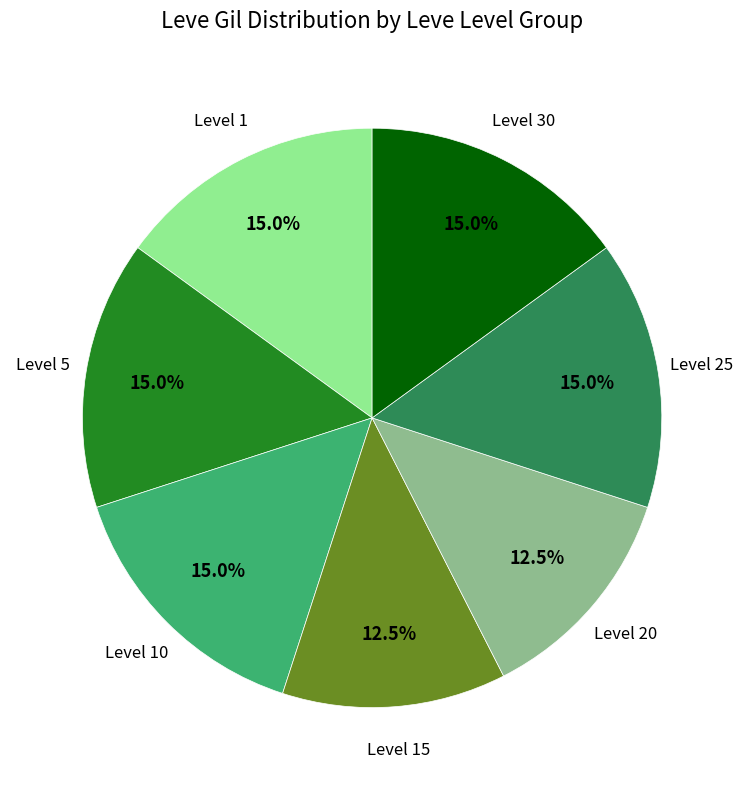

Does any single category account for the majority?

No